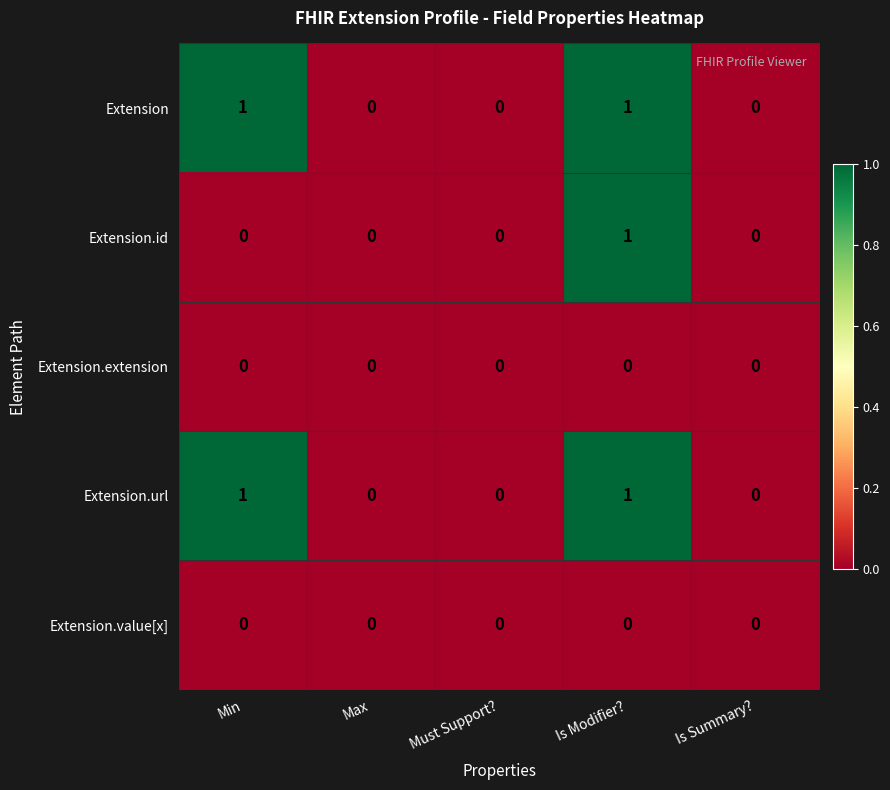

At which category is the sum across all series the highest?

Is Modifier?